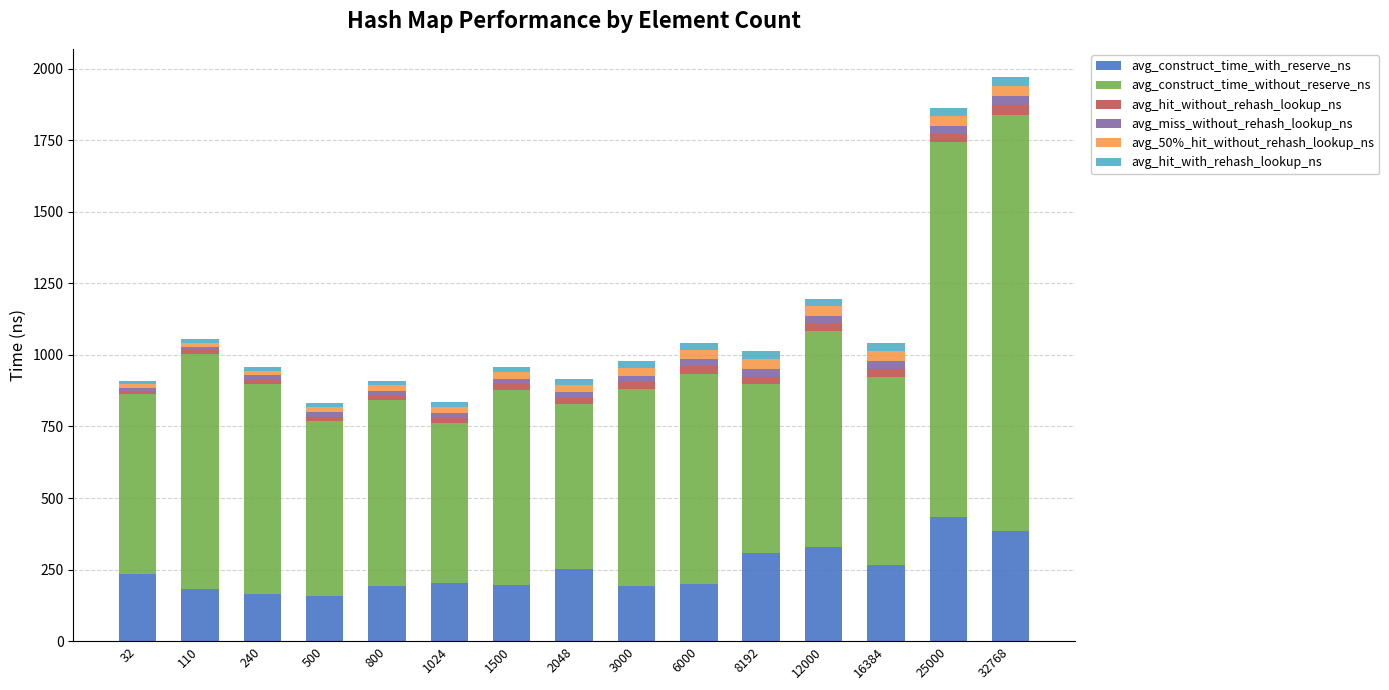

What is the difference between the second highest and second lowest values in the avg_construct_time_with_reserve_ns series?

220.2